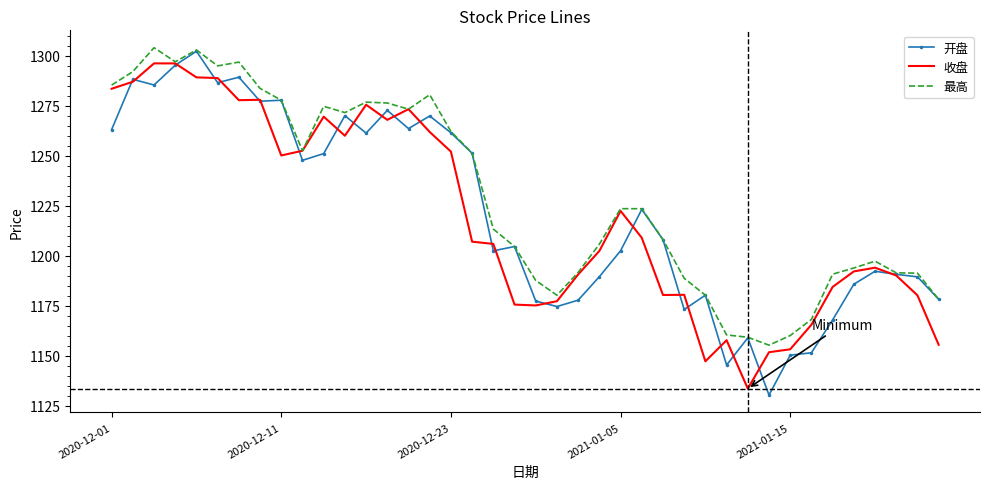

True or false: 收盘 and 开盘 intersect in this chart.

True